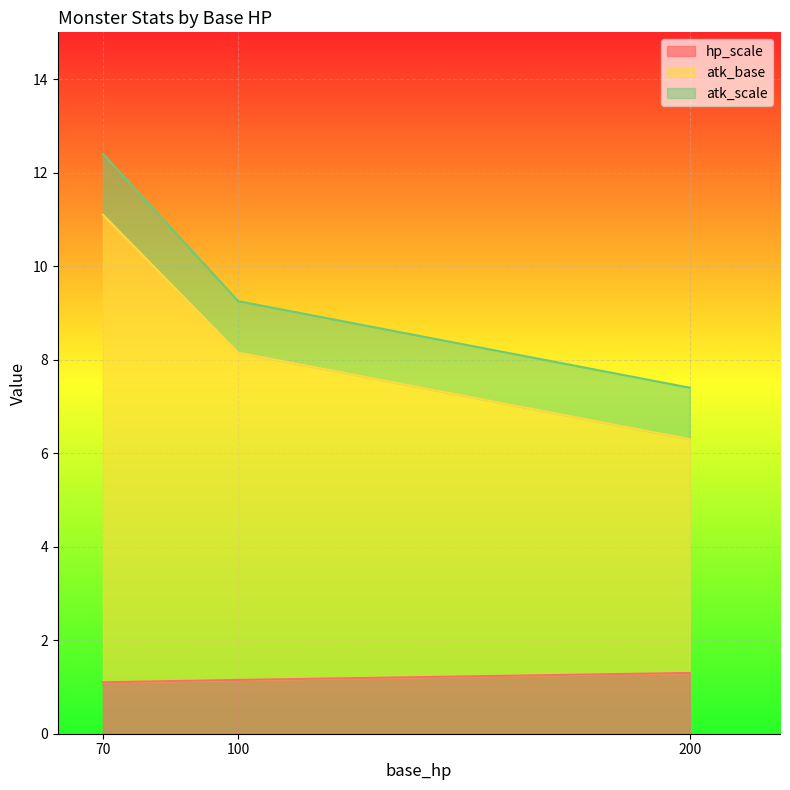

What is the difference between the highest and lowest values at 100?

5.9